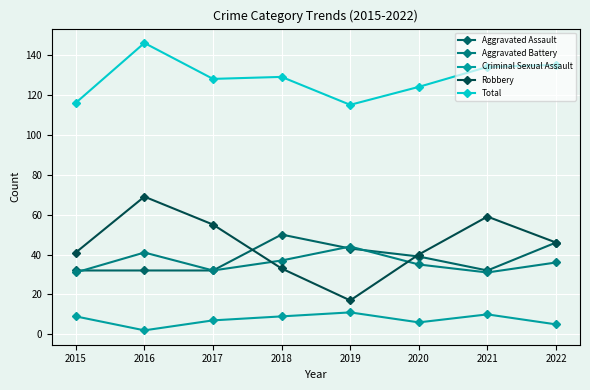

What is the difference between the maximum and minimum values in the Robbery series?

52